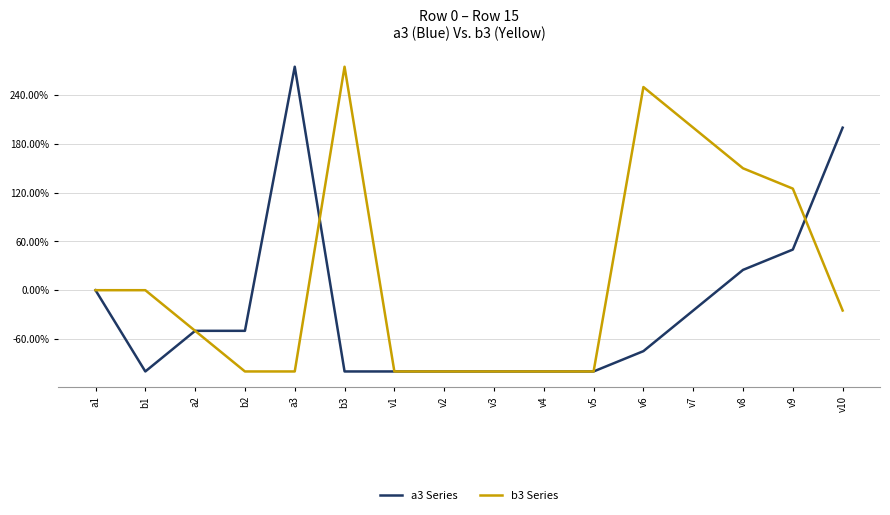

Reading left to right, list all the values displayed in this chart.

a3 Series: a1=0	b1=-100	a2=-50	b2=-50	a3=275	b3=-100	v1=-100	v2=-100	v3=-100	v4=-100	v5=-100	v6=-75	v7=-25	v8=25	v9=50	v10=200
b3 Series: a1=0	b1=0	a2=-50	b2=-100	a3=-100	b3=275	v1=-100	v2=-100	v3=-100	v4=-100	v5=-100	v6=250	v7=200	v8=150	v9=125	v10=-25